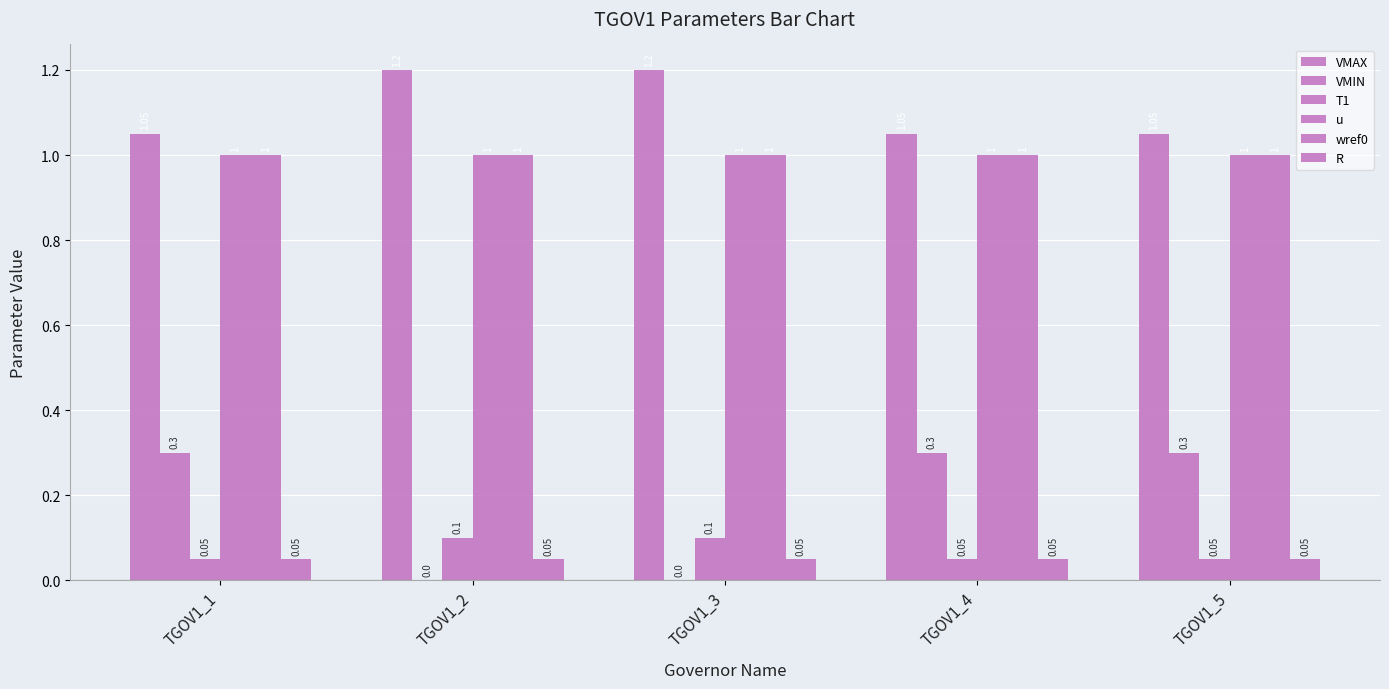

Are the bars horizontal?

No